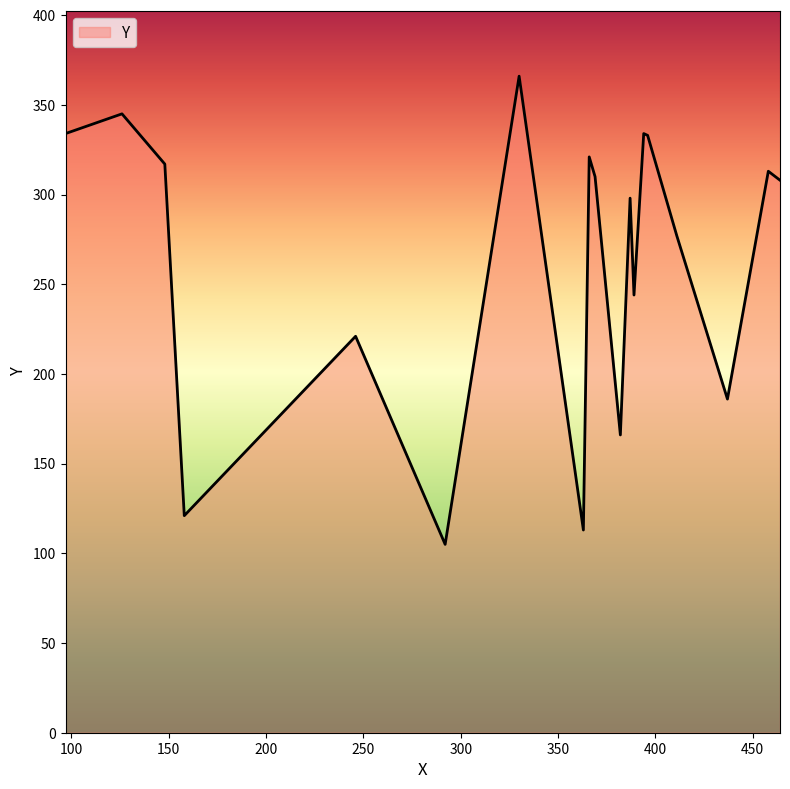

How many values are below 308?

9